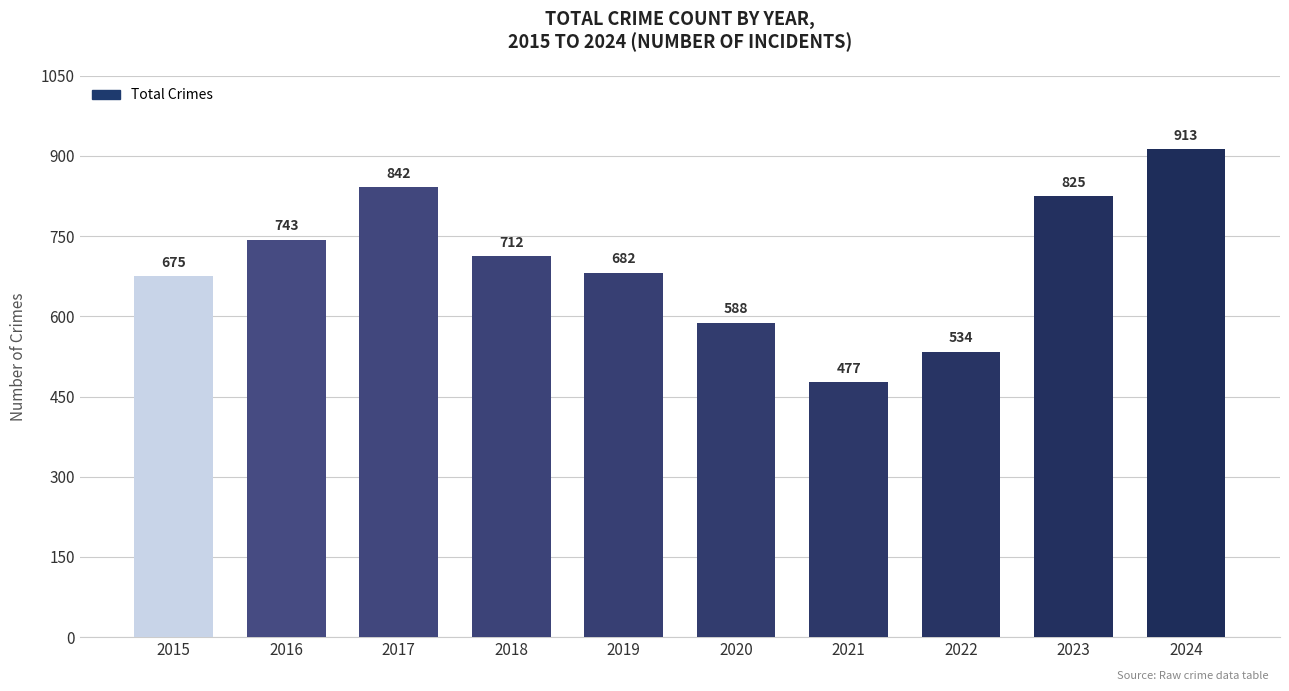

List the labels in order of value, largest first.

2024, 2017, 2023, 2016, 2018, 2019, 2015, 2020, 2022, 2021